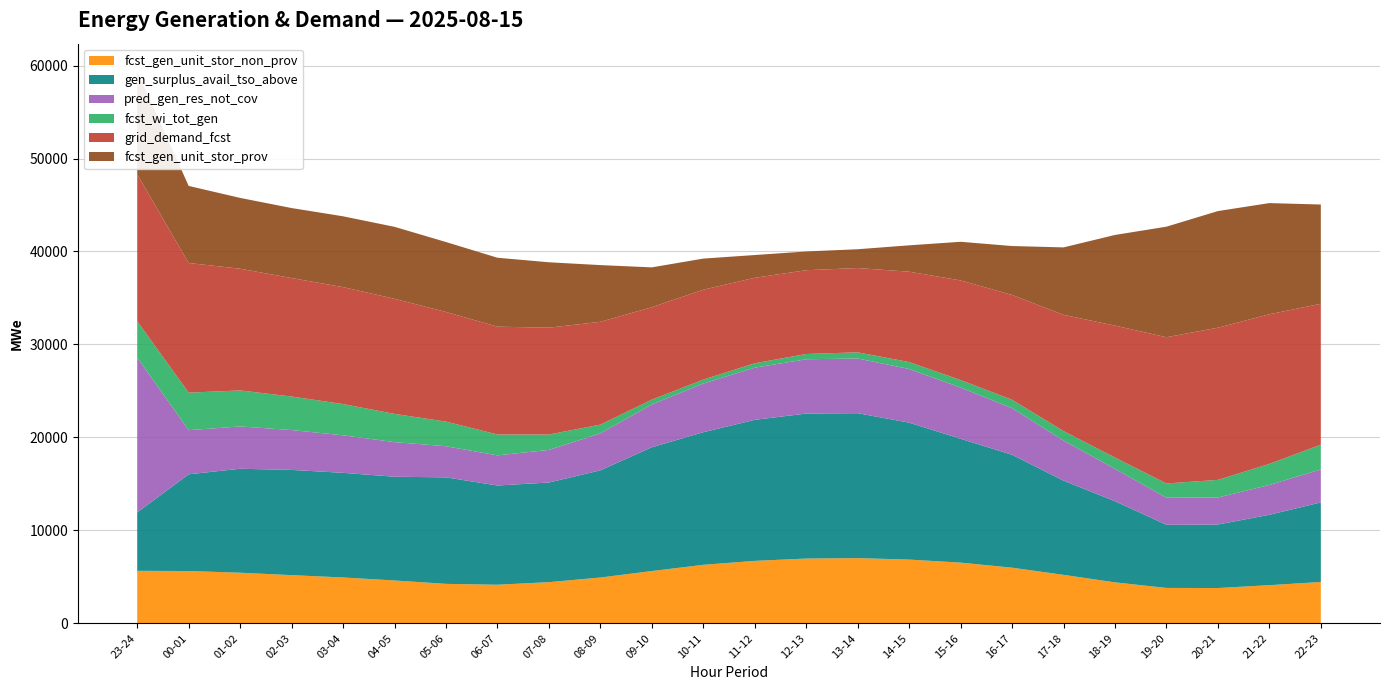

Reading left to right, what are all the values shown in this chart?

fcst_gen_unit_stor_non_prov: 5647	5626	5445	5183	4933	4610	4244	4152	4428	4927	5625	6292	6719	6967	7014	6857	6531	5984	5215	4407	3807	3797	4105	4447
gen_surplus_avail_tso_above: 6281	10404	11183	11321	11255	11160	11458	10674	10719	11529	13315	14267	15169	15599	15591	14729	13322	12147	10135	8727	6793	6833	7572	8557
pred_gen_res_not_cov: 16661	4749	4552	4286	4040	3724	3348	3241	3507	3979	4603	5233	5612	5839	5887	5771	5511	5015	4312	3486	2912	2905	3207	3551
fcst_wi_tot_gen: 3910	4036	3872	3609	3358	3036	2650	2248	1655	940	518	425	476	567	661	747	808	904	1023	1217	1534	1894	2267	2660
grid_demand_fcst: 15799	13947	13093	12743	12581	12381	11795	11597	11494	11058	9943	9670	9195	9013	9066	9722	10716	11275	12500	14189	15730	16372	16095	15157
fcst_gen_unit_stor_prov: 11088	8290	7618	7530	7618	7741	7521	7415	7036	6102	4287	3348	2447	2016	2023	2835	4155	5261	7255	9752	11893	12545	11960	10680